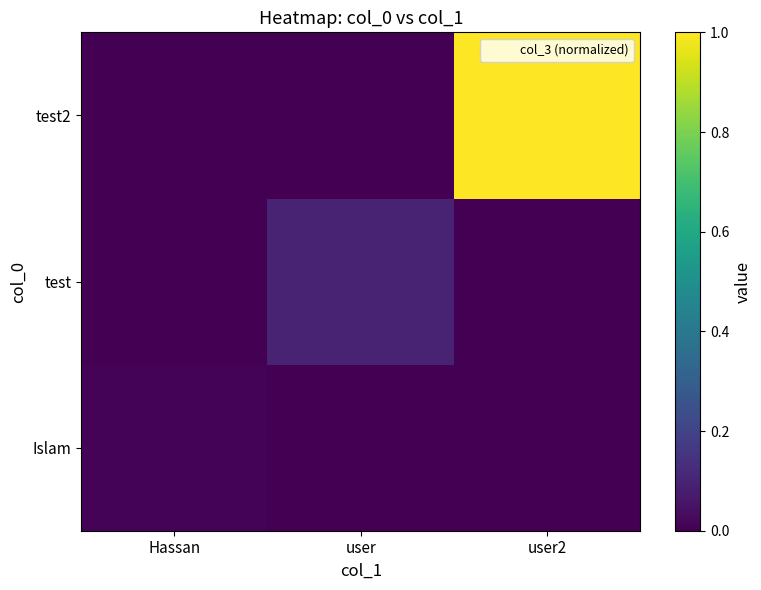

Reading right to left, what are all the values shown in this chart?

Islam: user2=0.0	user=0.0	Hassan=0.0
test: user2=0.0	user=0.1	Hassan=0.0
test2: user2=1.0	user=0.0	Hassan=0.0